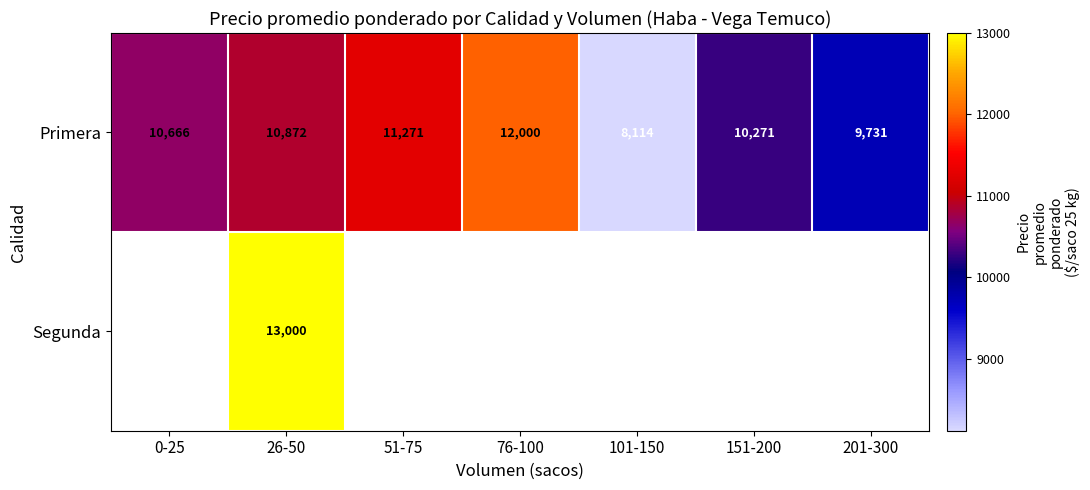

Is it true that Primera equals 5095.9 at 151-200?

False